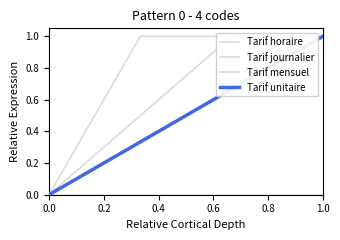

What is the highest value of the Tarif unitaire series?

1.0